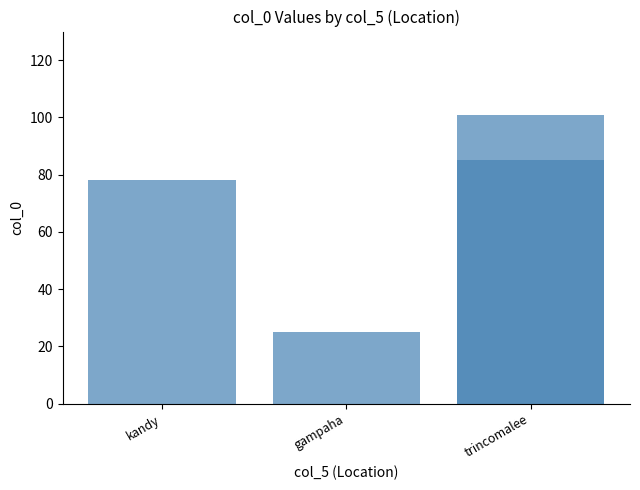

How many values exceed 85?

1